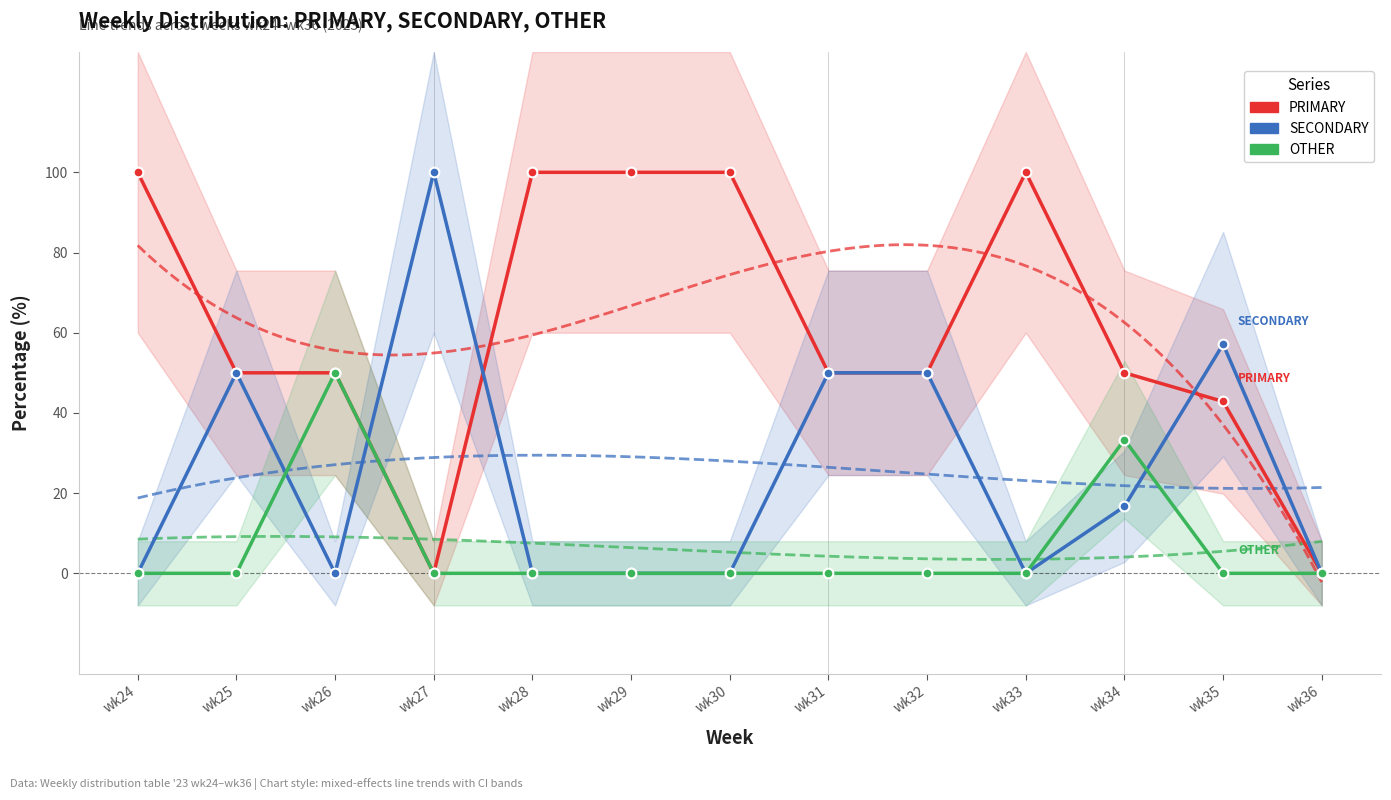

At which label does OTHER reach its peak?

wk26